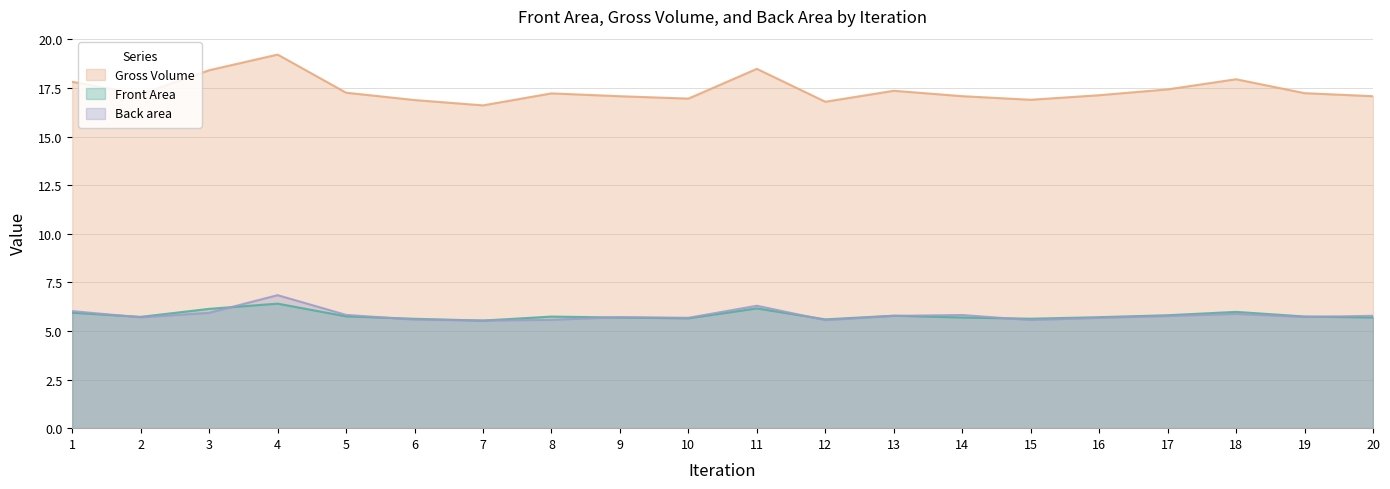

Which category has the highest value across all series?

4